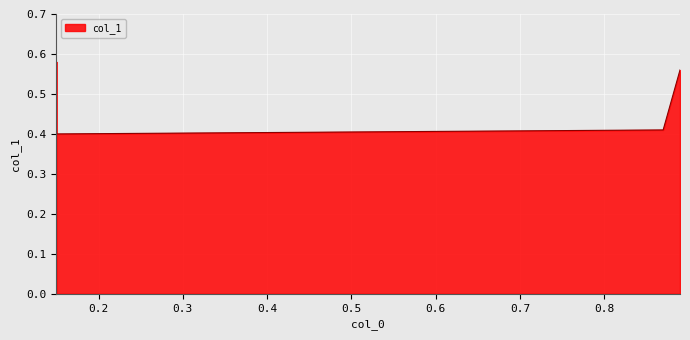

Is it true that the value at 0.89 is 0.4?

False